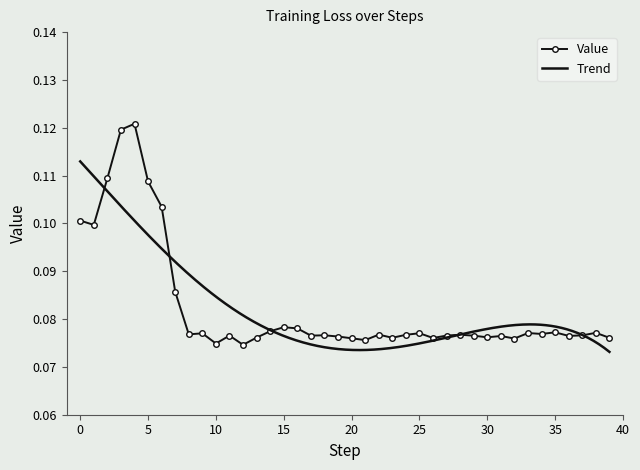

What value does the data have at 36?

0.1